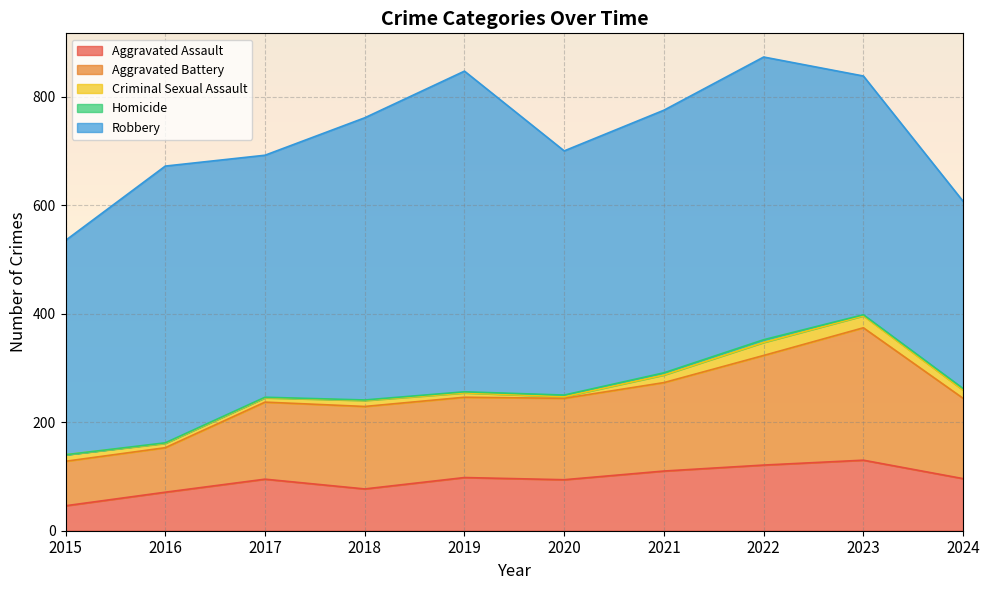

At 2020, list the series in order from smallest to largest.

Criminal Sexual Assault, Homicide, Aggravated Assault, Aggravated Battery, Robbery